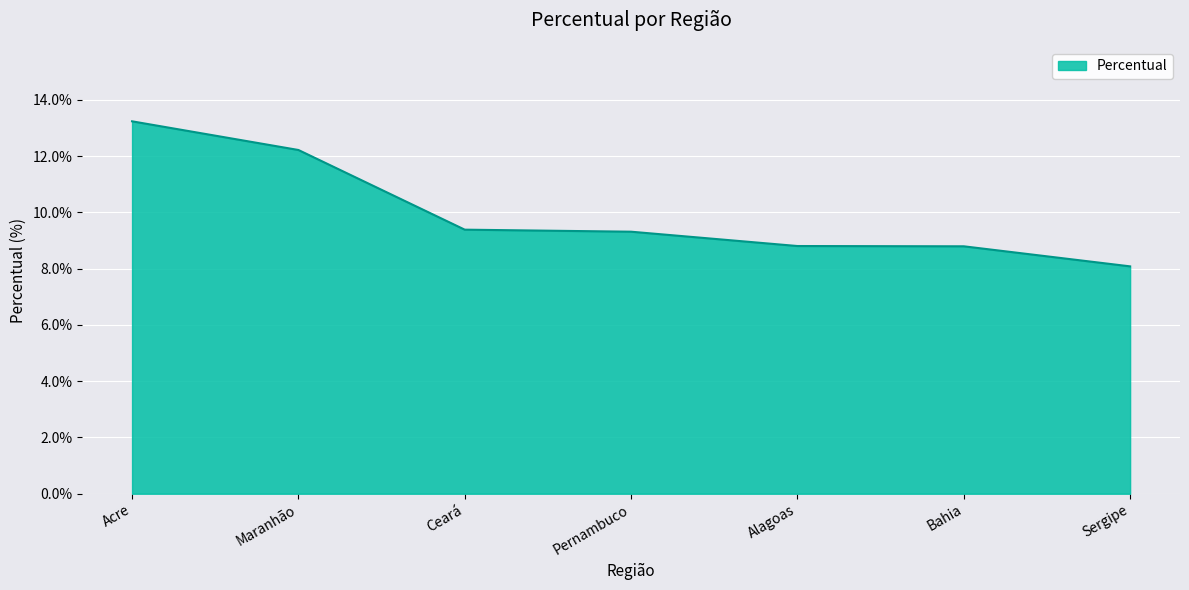

What is the maximum value shown in the chart?

13.2